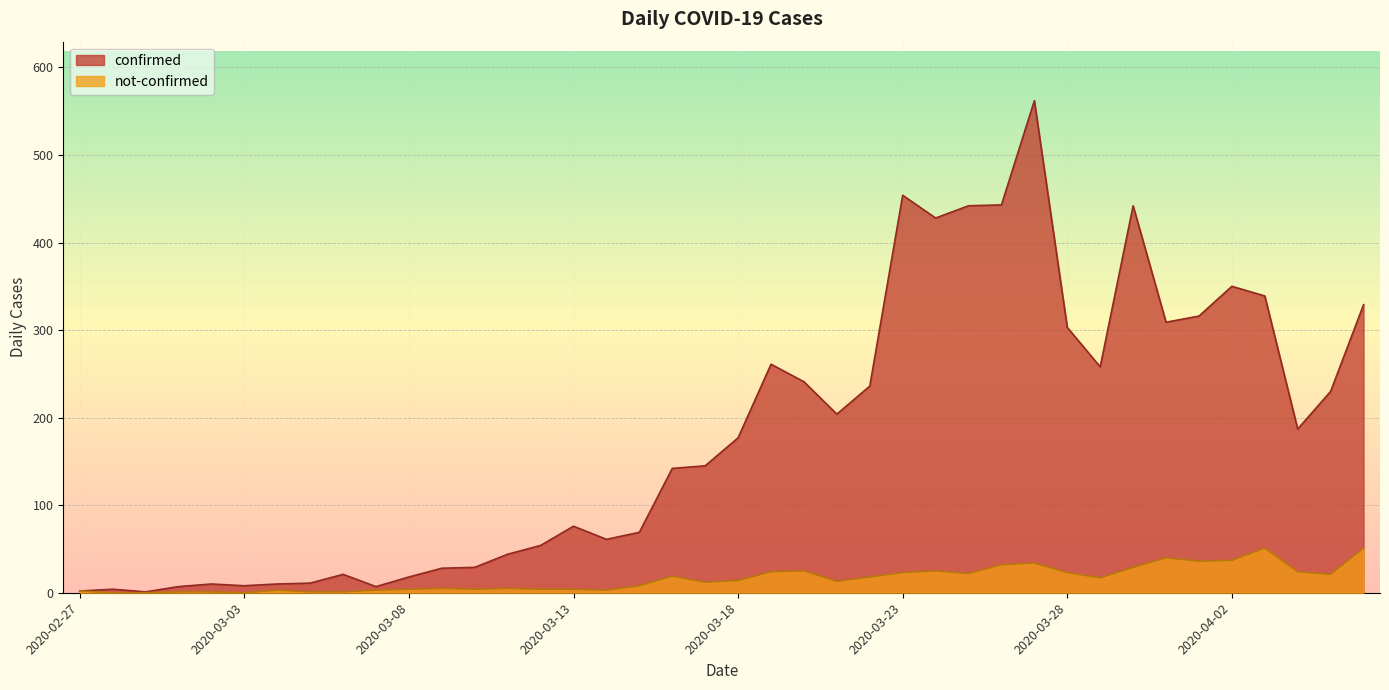

Reading left to right, what are all the values shown in this chart?

confirmed: 2	4	1	7	10	8	10	11	21	7	18	28	29	44	54	76	61	69	142	145	177	261	241	204	236	454	428	442	443	562	303	258	442	309	316	350	339	187	230	329
not-confirmed: 2	0	0	1	1	0	3	1	1	3	4	5	4	5	4	4	3	8	19	12	14	24	25	13	18	23	25	22	32	34	23	17	29	40	36	37	51	24	21	51